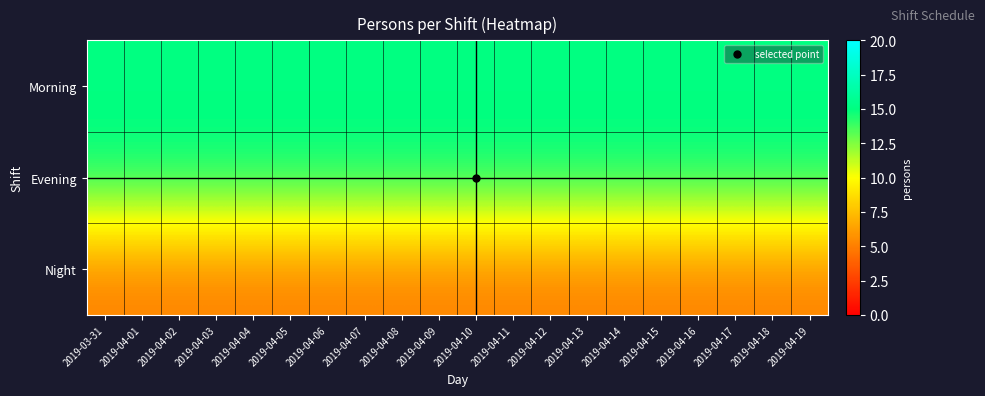

At which category does the chart reach its minimum across all series?

2019-03-31